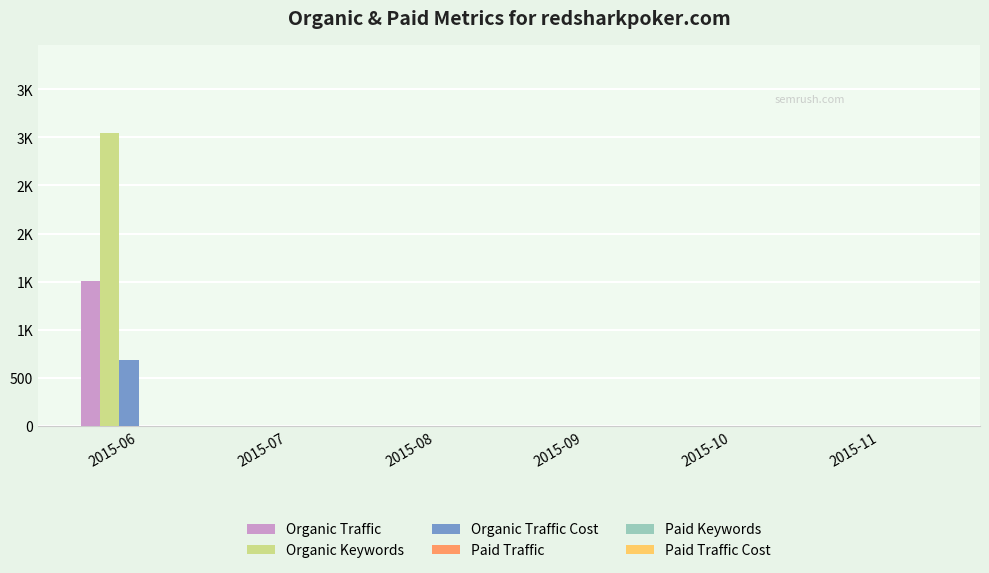

At which category is the sum across all series the highest?

2015-06